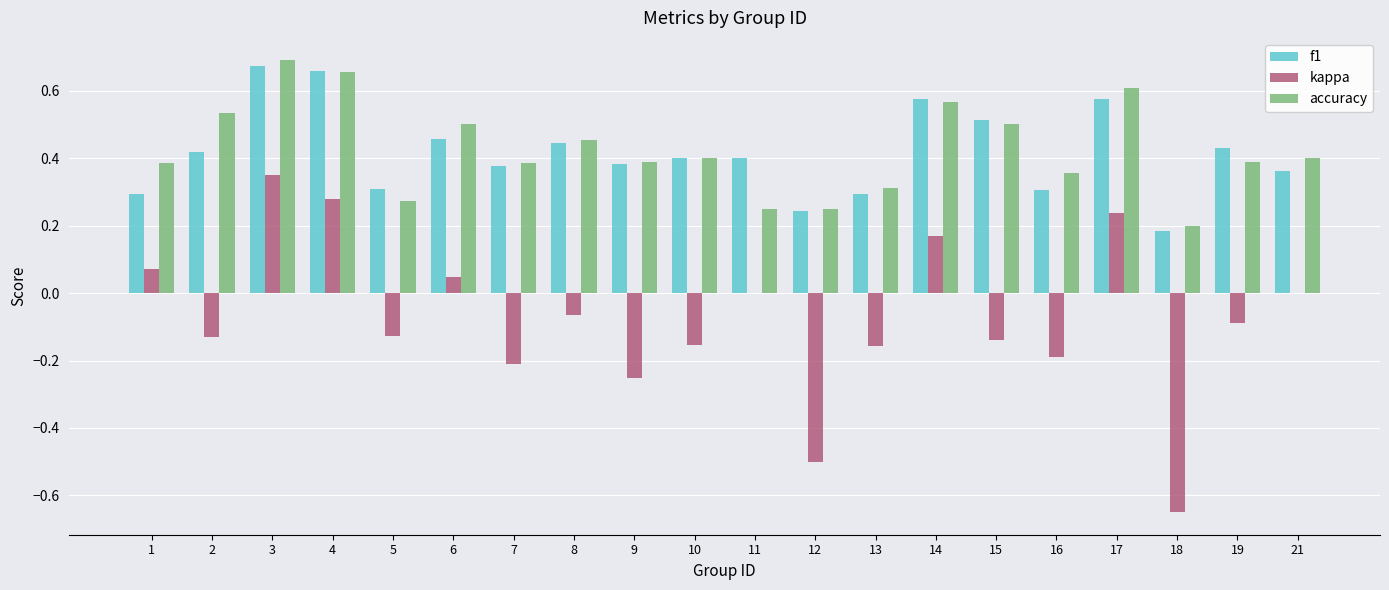

At which category is the sum across all series the highest?

3